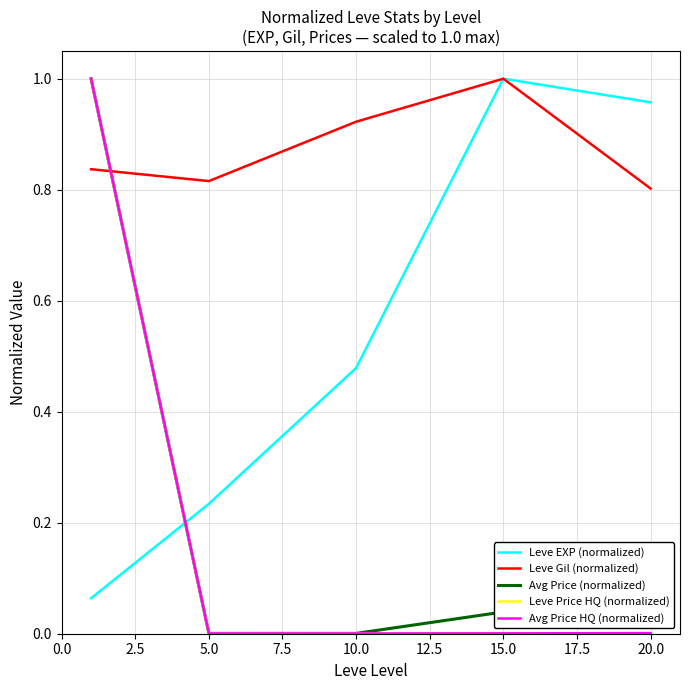

After their last crossing, which series has the higher values: Avg Price (normalized) or Leve EXP (normalized)?

Leve EXP (normalized)